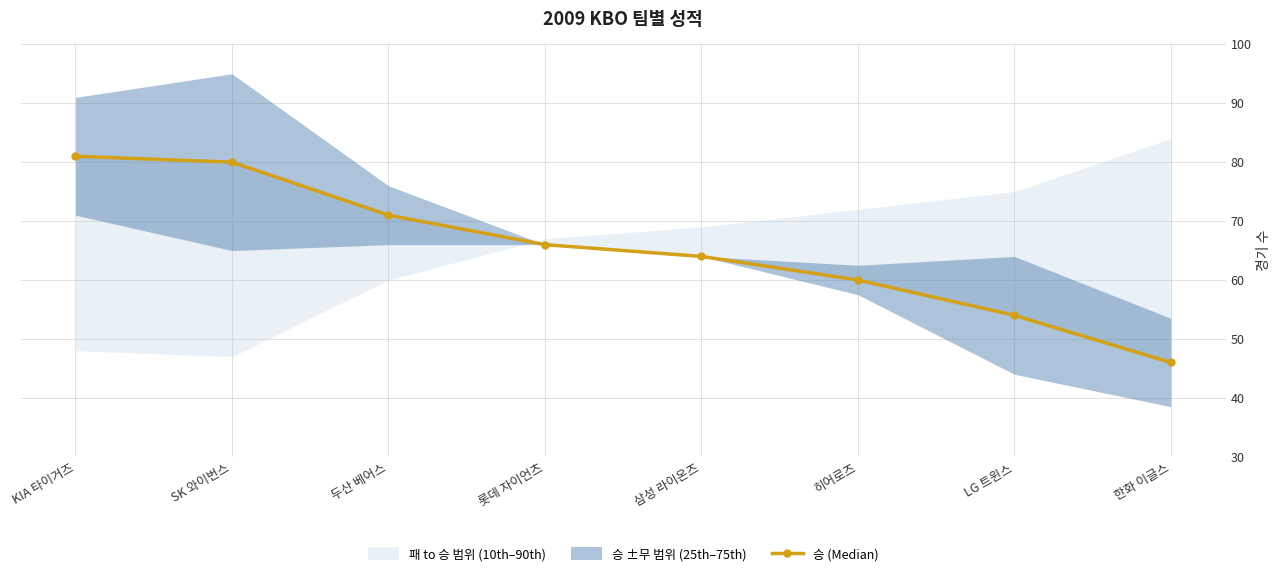

What is the ratio of the value at 히어로즈 to the value at 삼성 라이온즈?

0.9